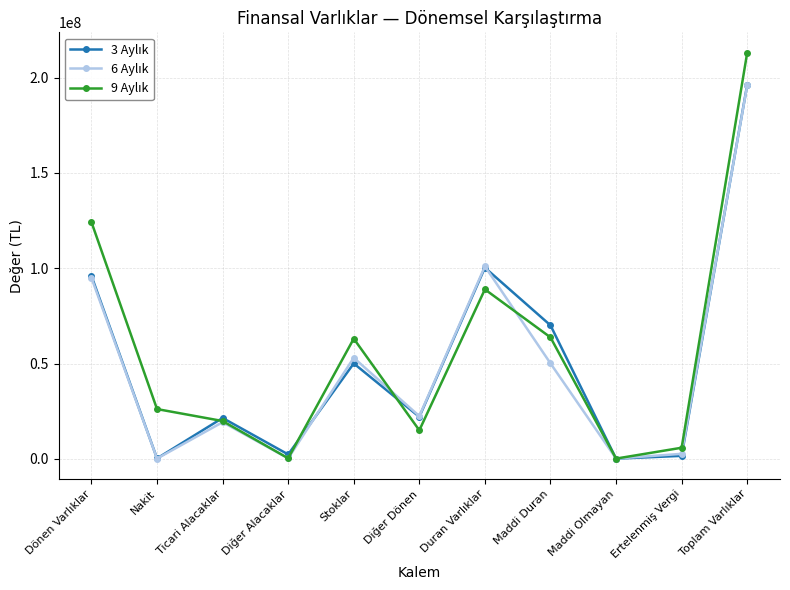

What is the greatest value displayed?

213160997